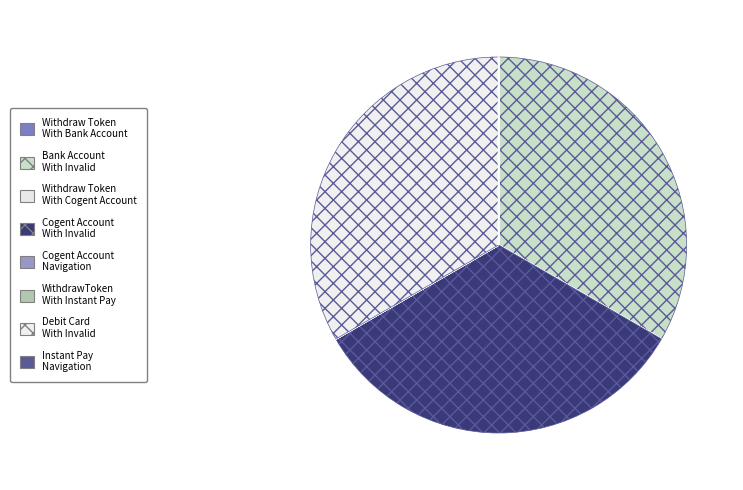

Does any single category account for the majority?

No